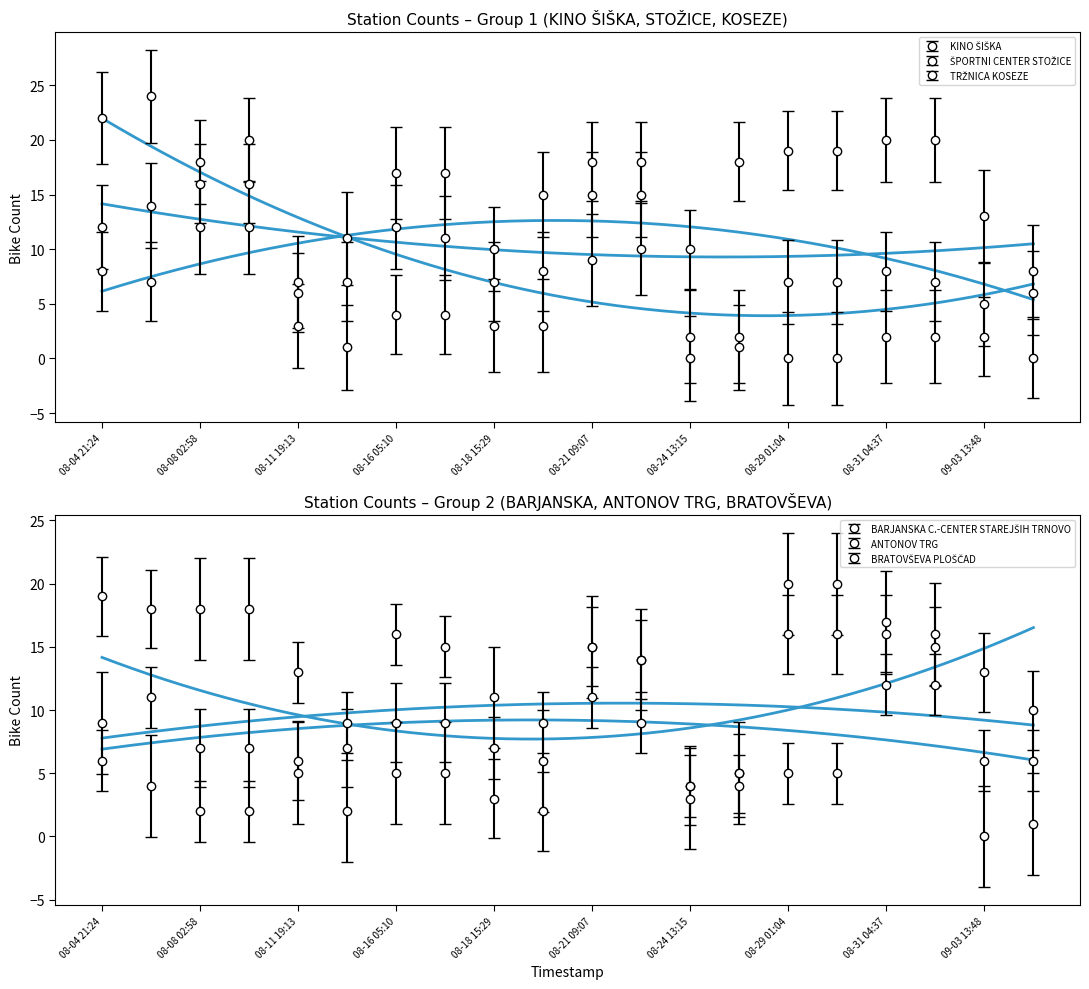

Is this an area chart (filled region under the line)?

No